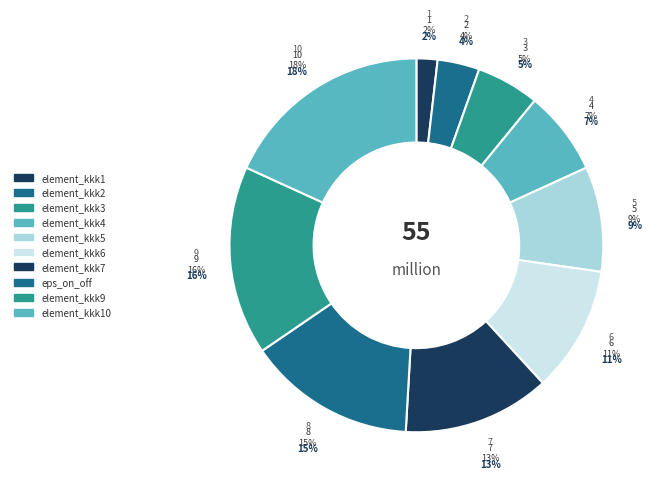

True or false: element_kkk3 accounts for 1% of the total.

False